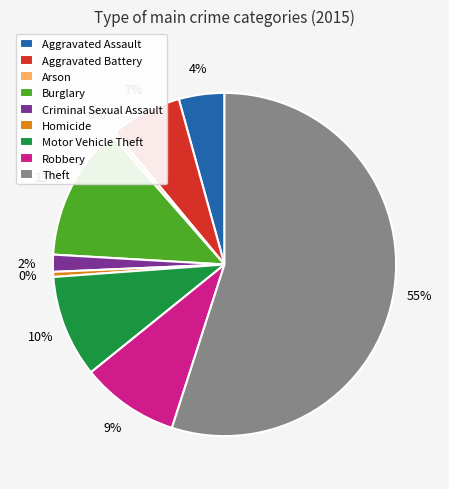

How many segments does this pie chart have?

9